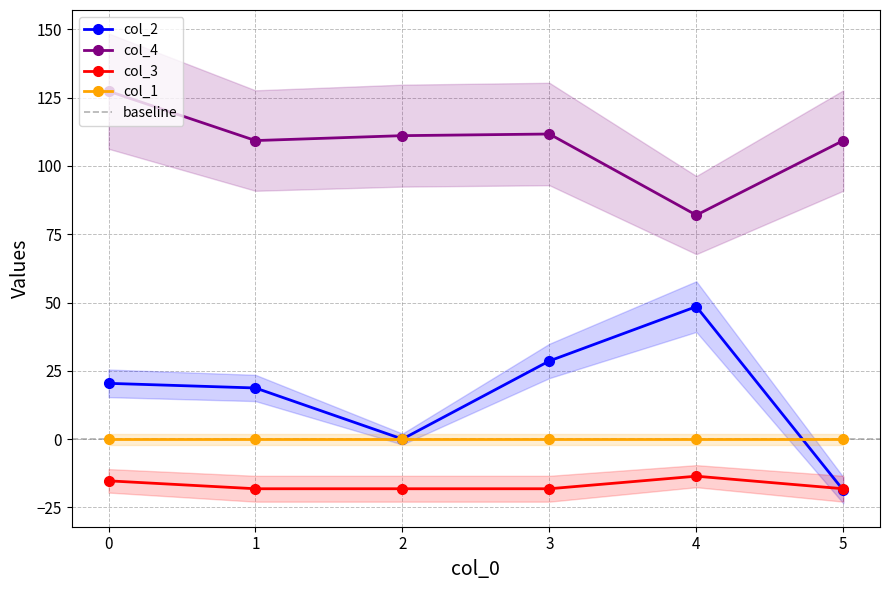

The col_4 series shows 32.1 at 5. True or false?

False